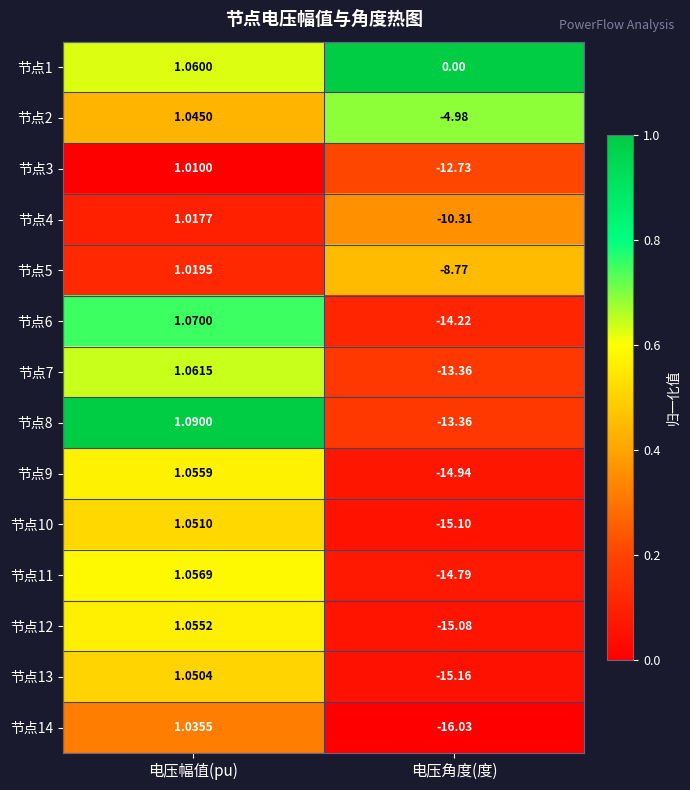

Rank the categories by 节点10 value from lowest to highest.

电压角度(度), 电压幅值(pu)